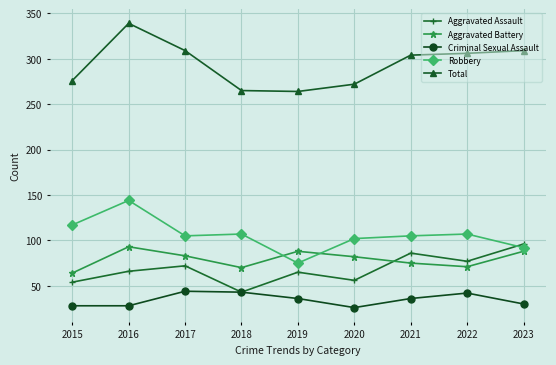

True or false: Aggravated Assault and Total cross at least once.

False